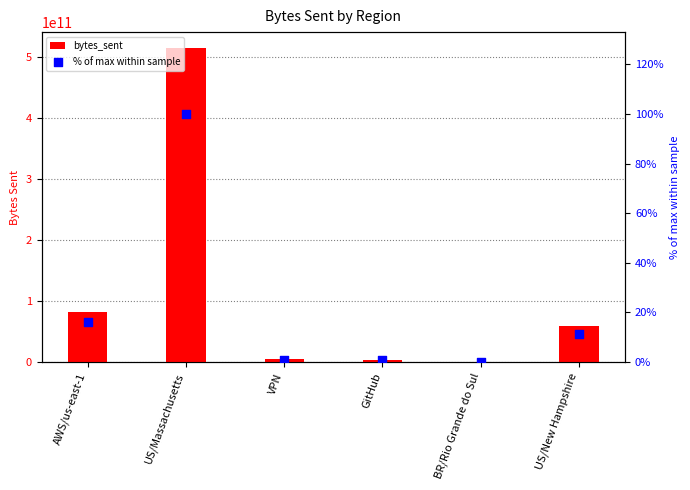

Which series contains the lowest Y value?

% of max within sample